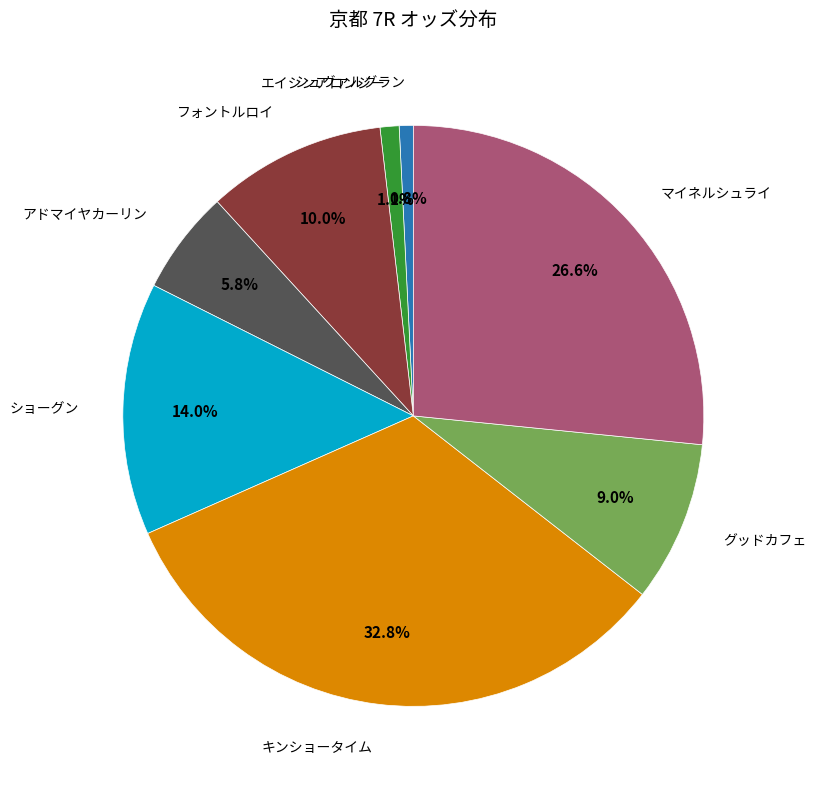

Does any single category account for the majority?

No